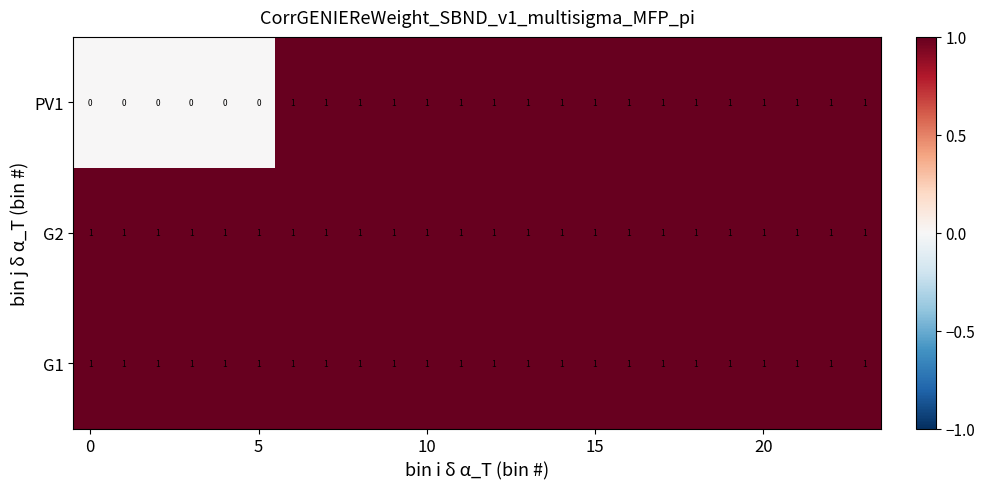

Which series has the largest range (max minus min)?

PV1